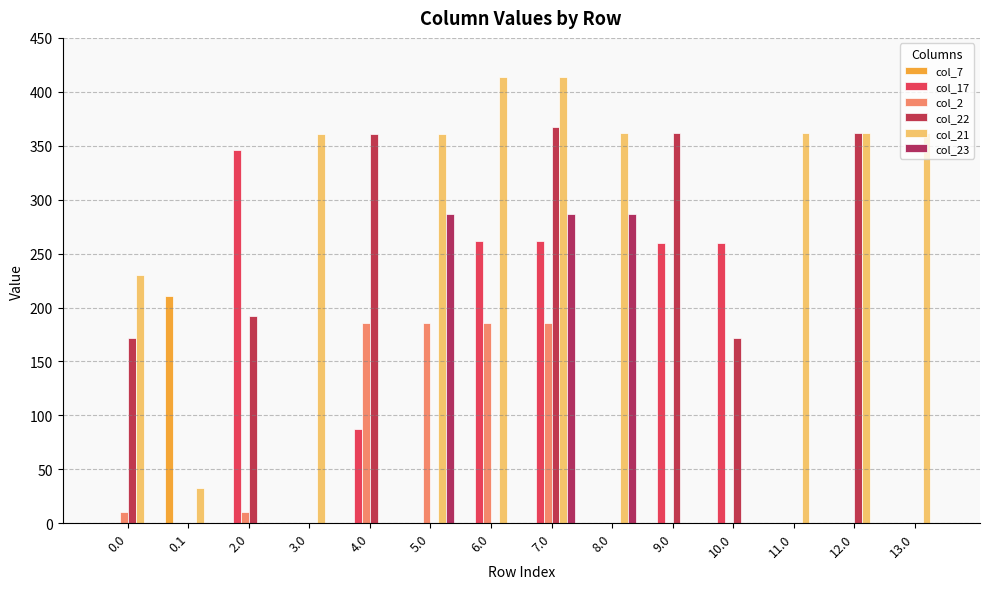

Does the chart contain stacked bars?

No